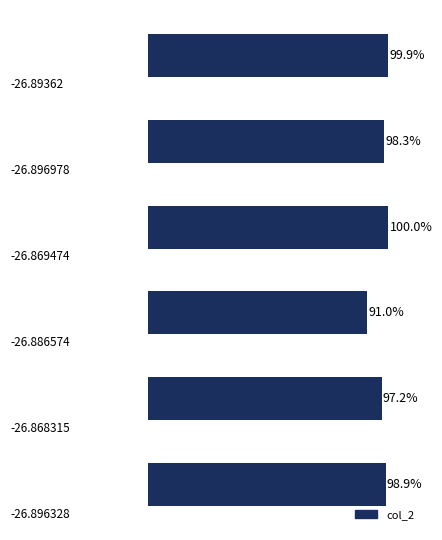

Are the bars horizontal?

Yes